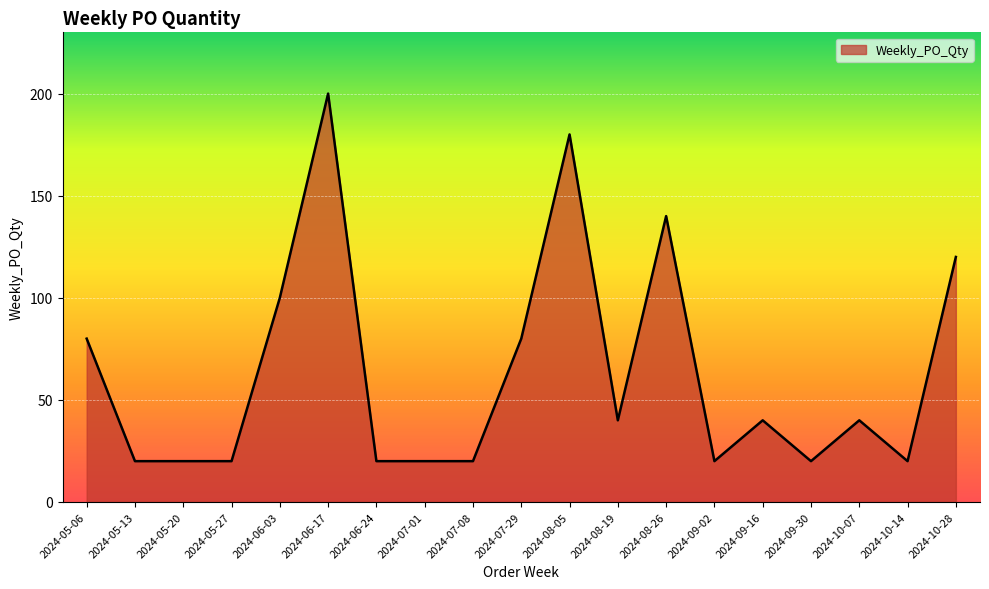

What is the difference between the maximum and second lowest values?

180